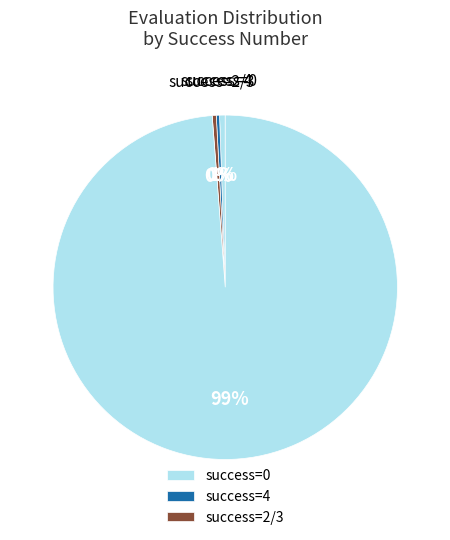

Count the number of slices in the pie.

4